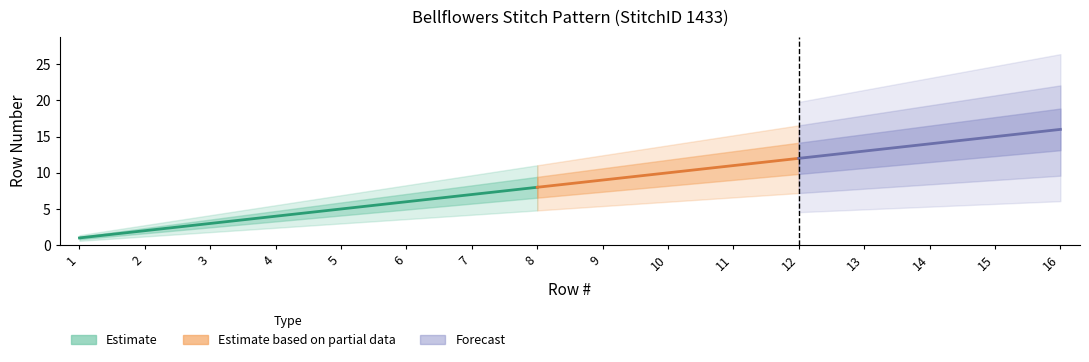

List the labels in order of value, smallest first.

1, 2, 3, 4, 5, 6, 7, 8, 9, 10, 11, 12, 13, 14, 15, 16